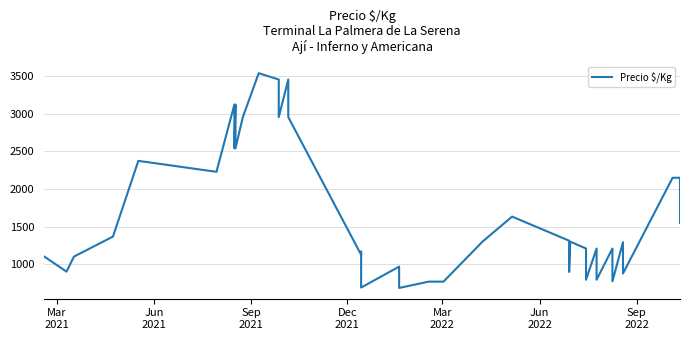

The value at 16 is 230. True or false?

False